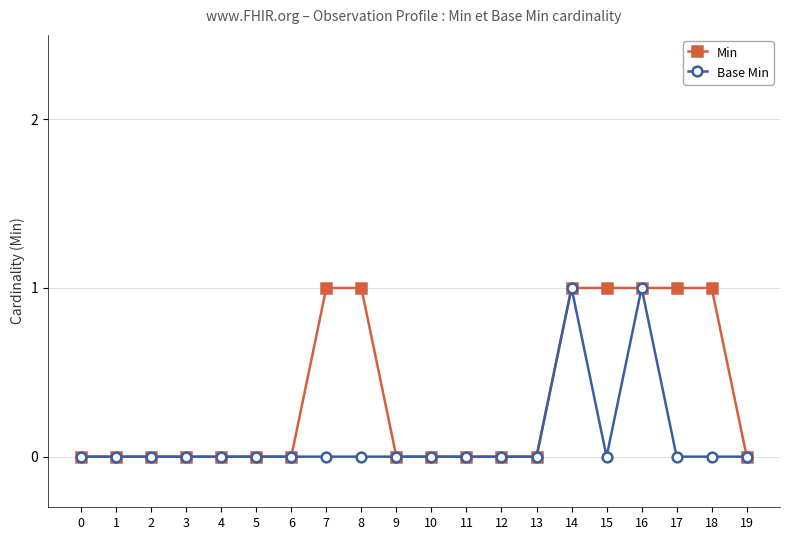

Is it true that Base Min equals 0 at 3?

True